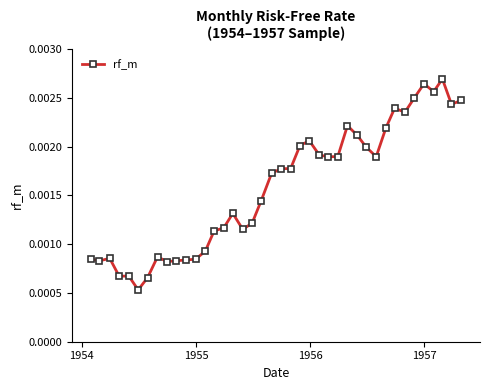

Count the values in the range 0 to 1.

40